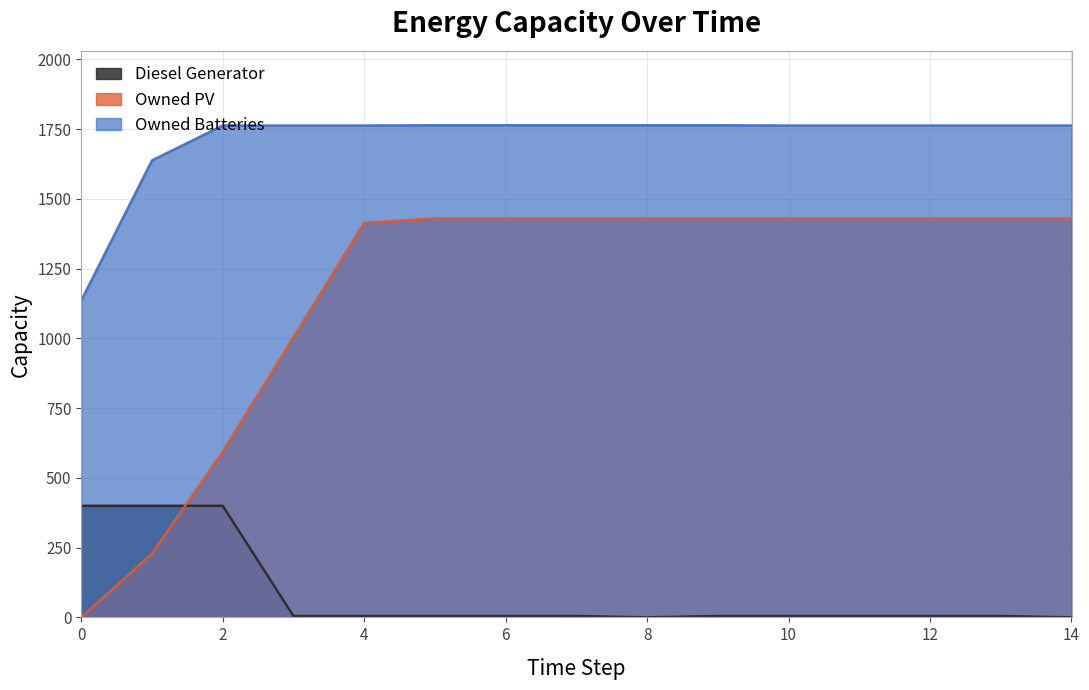

Reading left to right, what are all the values shown in this chart?

Diesel Generator: 400	400	400	5	5	5	5	5	0	5	5	5	5	5	0
Owned PV: 0	229	594	1004	1414	1430	1430	1430	1430	1430	1430	1430	1430	1430	1430
Owned Batteries: 1136	1638	1763	1763	1763	1764	1764	1764	1764	1764	1763	1763	1763	1763	1763